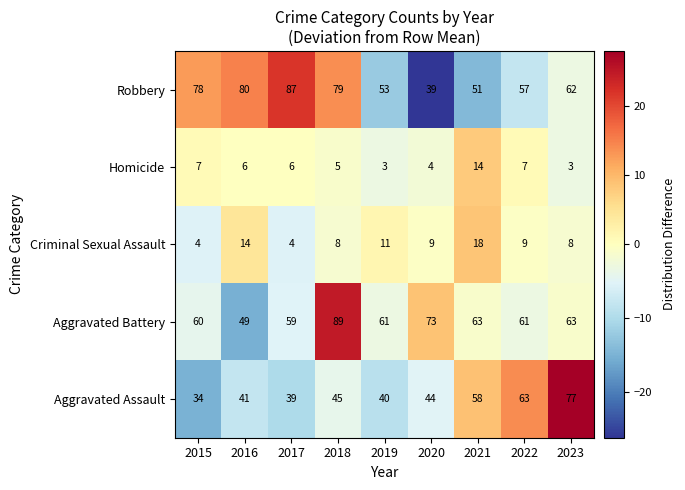

What is the difference between the Aggravated Battery values at 2016 and 2022?

12